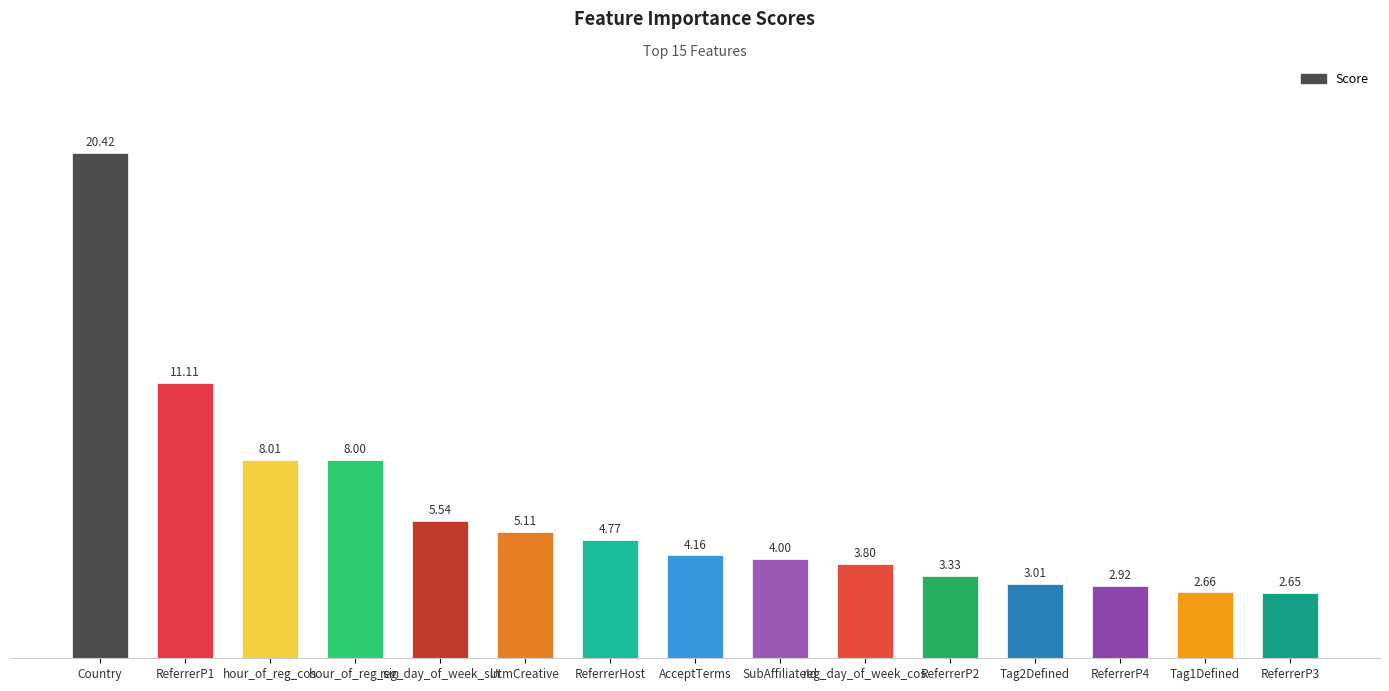

Does the chart contain any negative values?

No